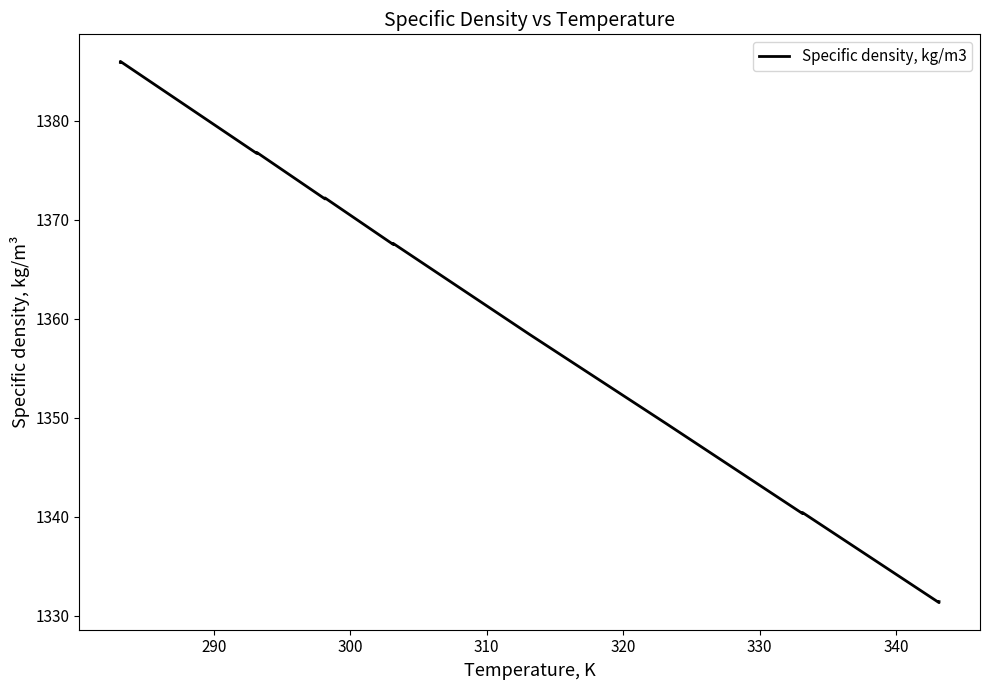

How many series are shown in this chart?

1